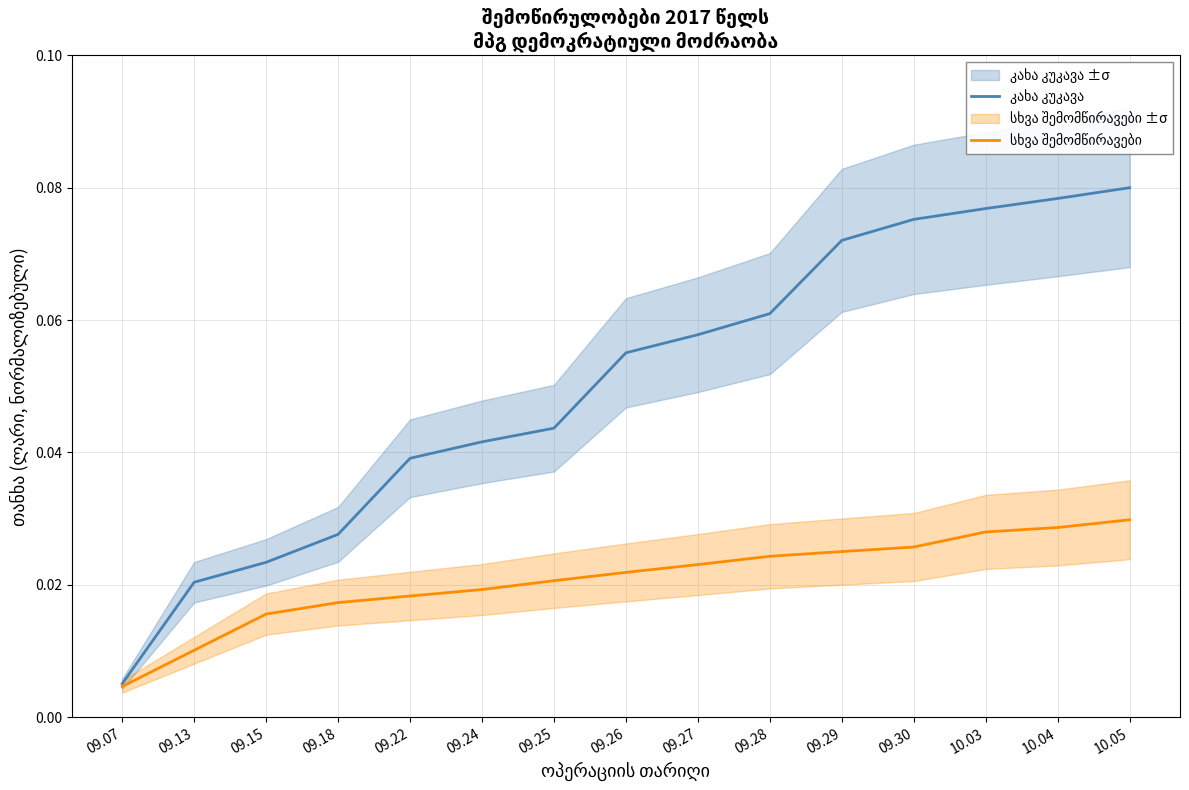

Which series has the largest total across all categories?

კახა კუკავა